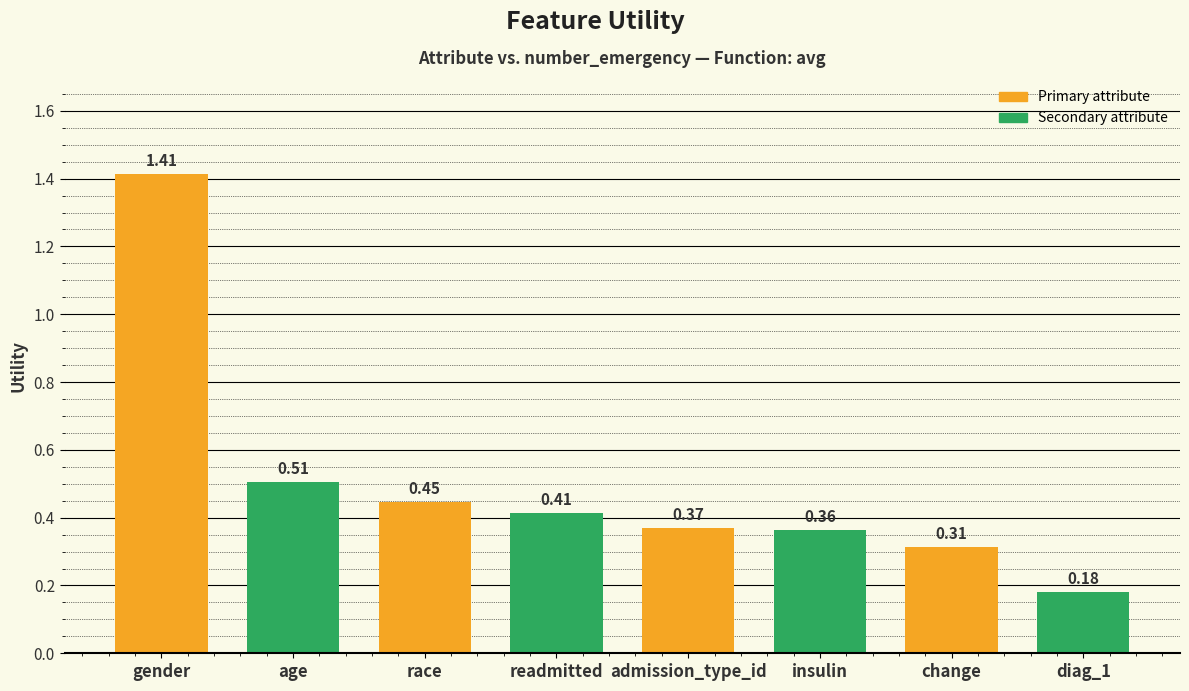

What is the sum of all values?

4.0